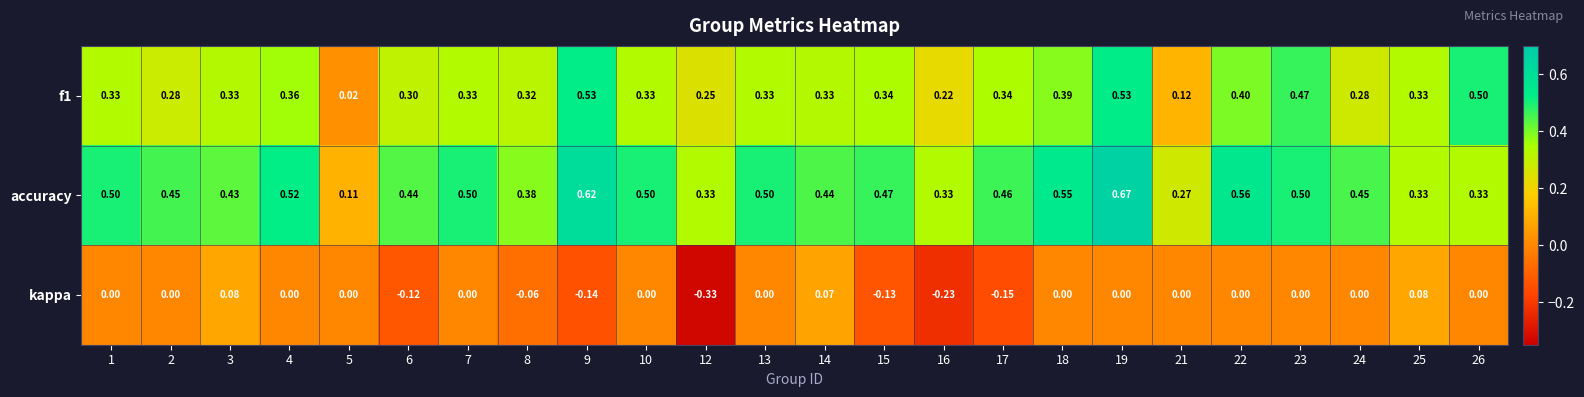

At how many categories does at least one series exceed 0?

24